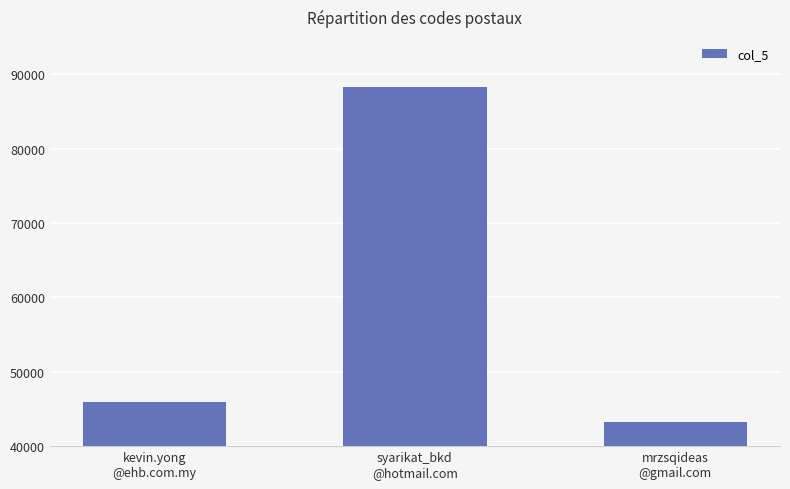

How many distinct data groups are displayed?

1